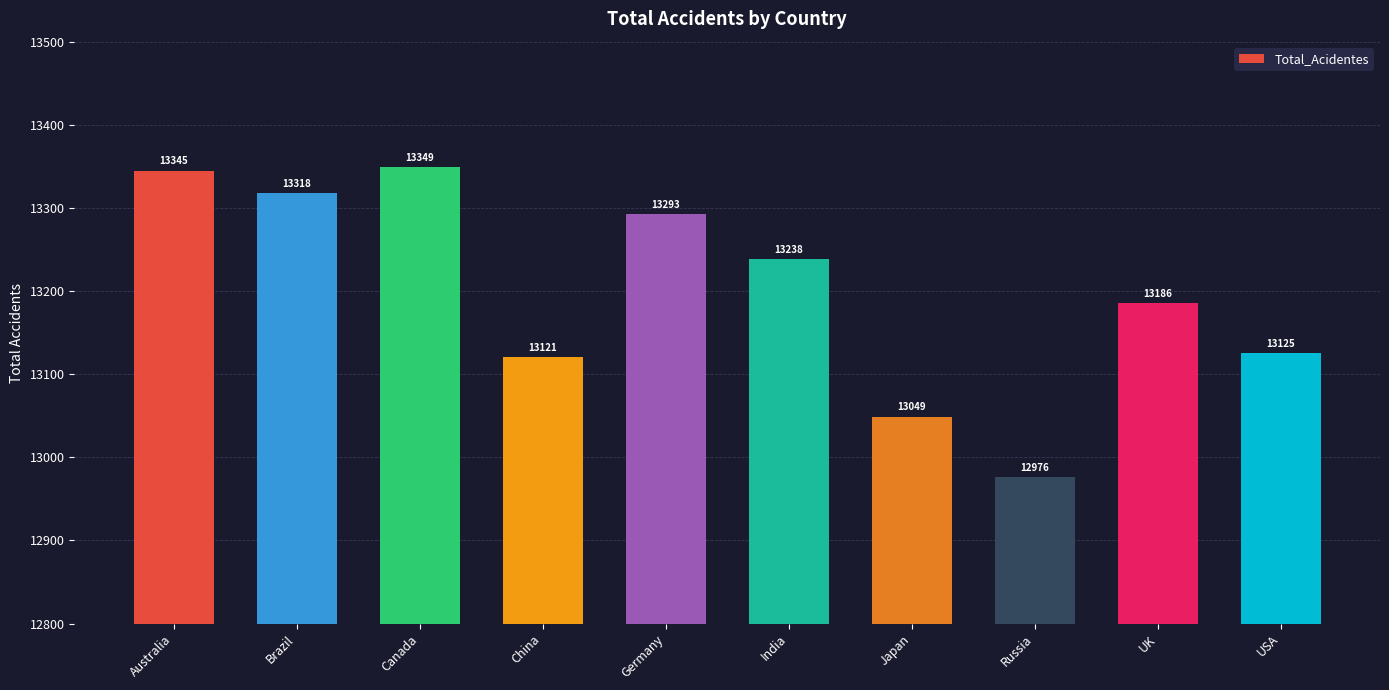

List the labels in order of value, largest first.

Canada, Australia, Brazil, Germany, India, UK, USA, China, Japan, Russia